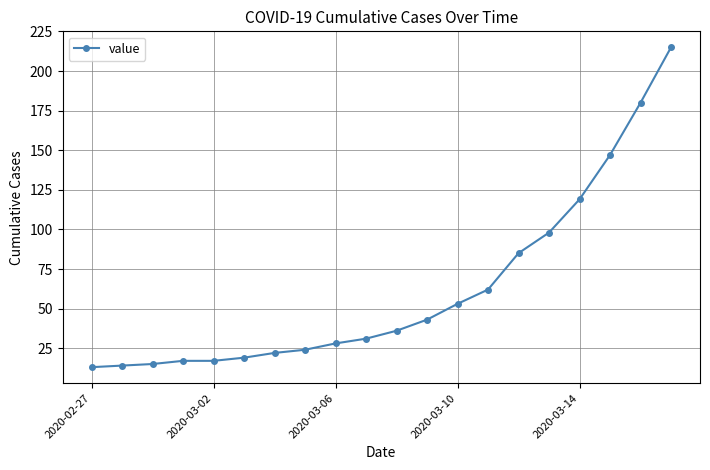

What is the average value?

62